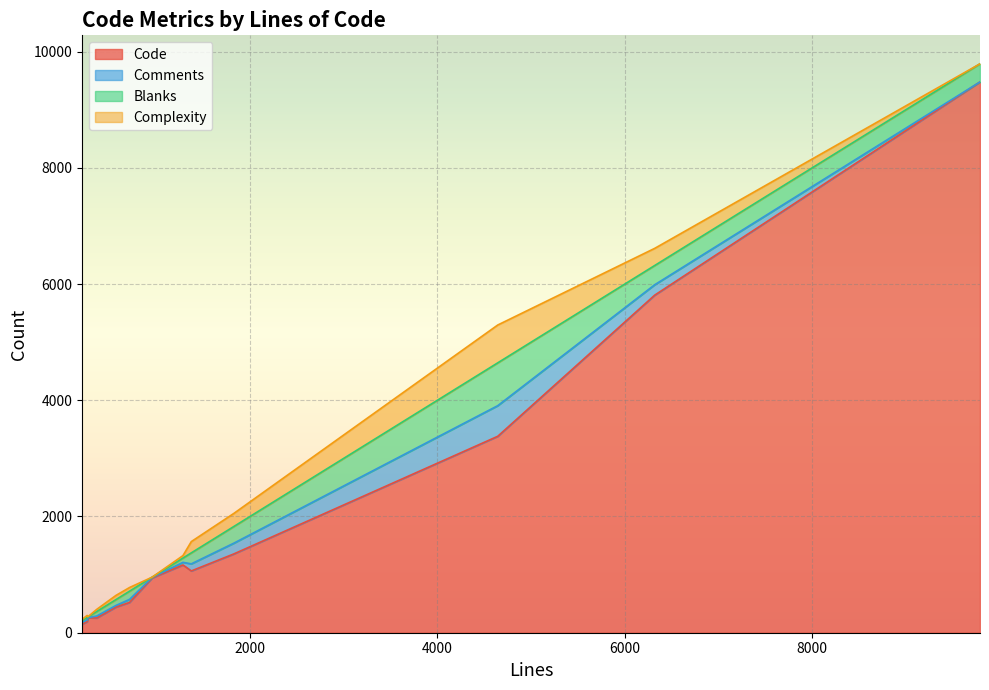

What is the difference between the highest and lowest values at 715?

470